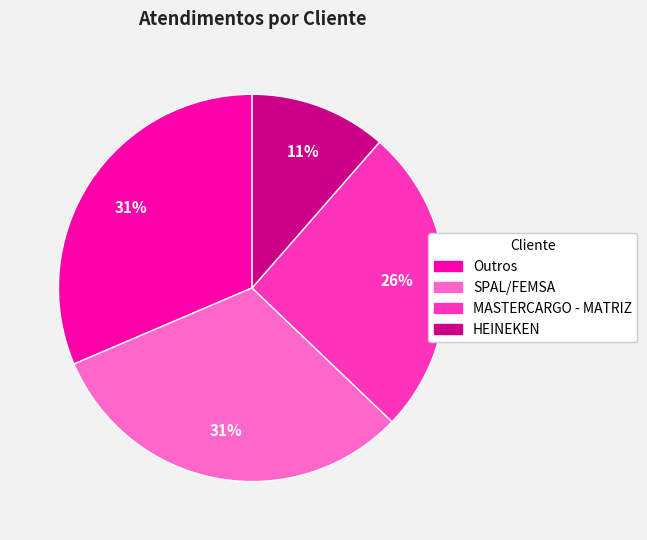

Combined, do HEINEKEN and MASTERCARGO - MATRIZ account for over 50%?

No